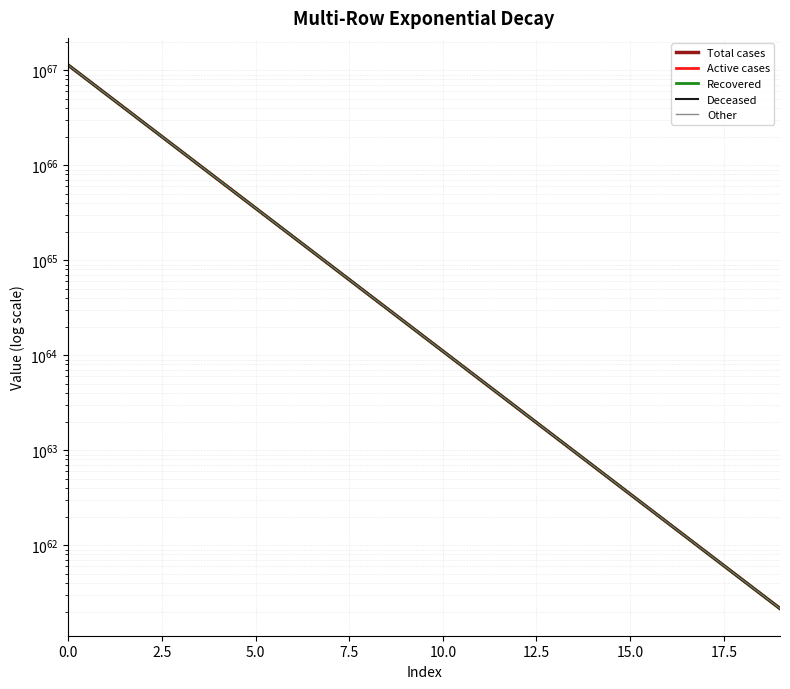

True or false: Other has a value of 269625208132795699437164550297584058696071064431314218573103104 at 16.

False